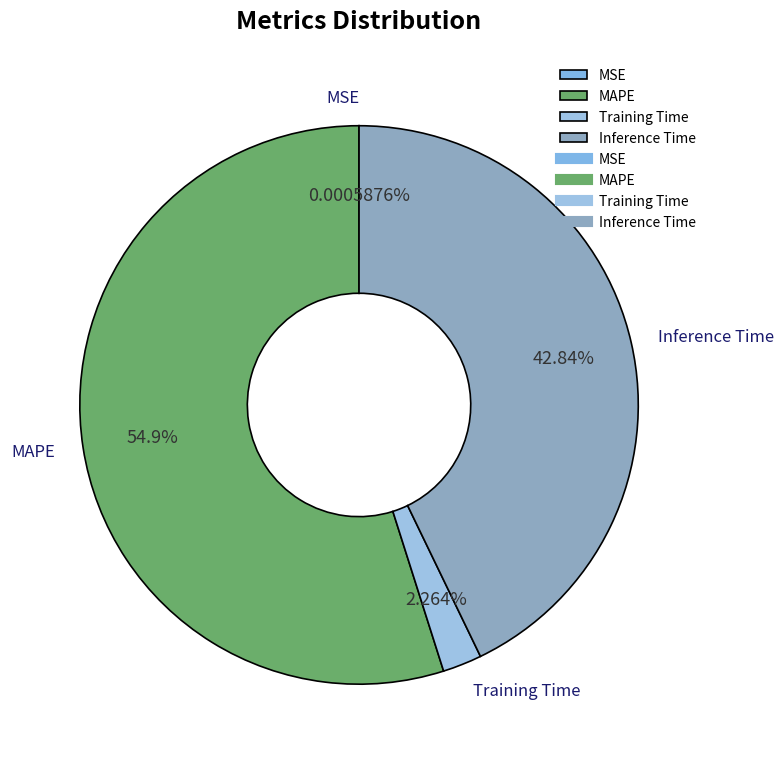

Which category has the biggest portion of the pie?

MAPE